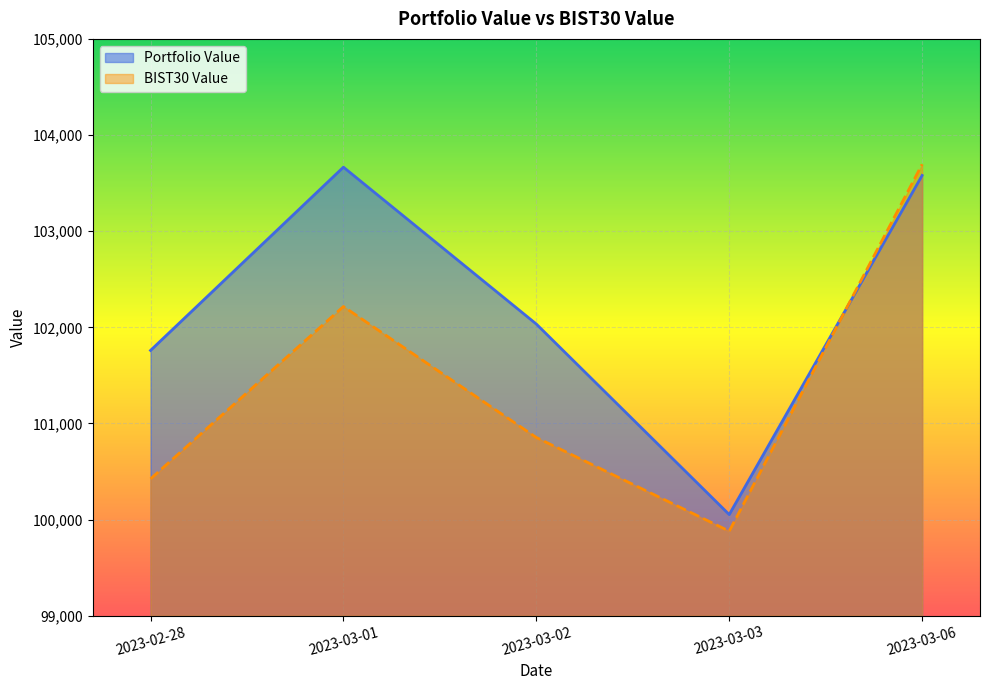

Is the value of Portfolio Value at 2023-03-06 greater than the value of BIST30 Value at 2023-03-02?

Yes